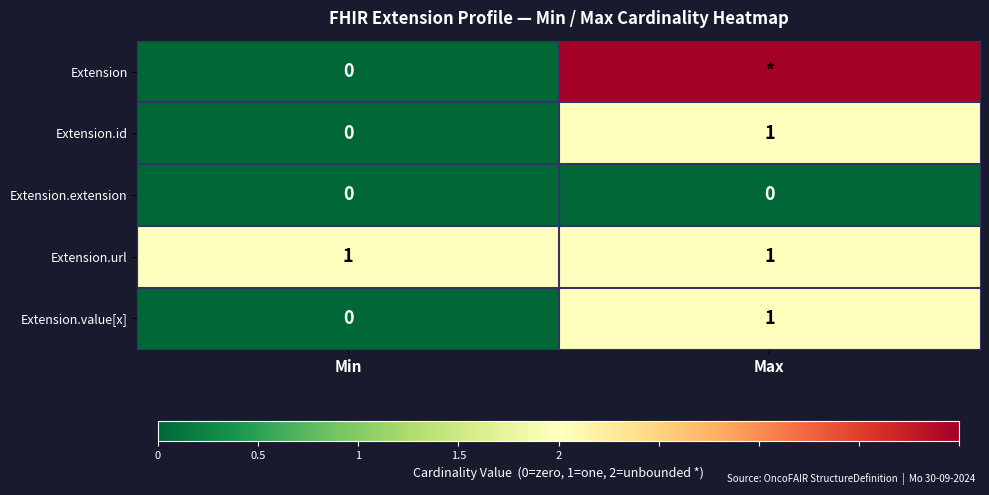

How many distinct data groups are displayed?

5